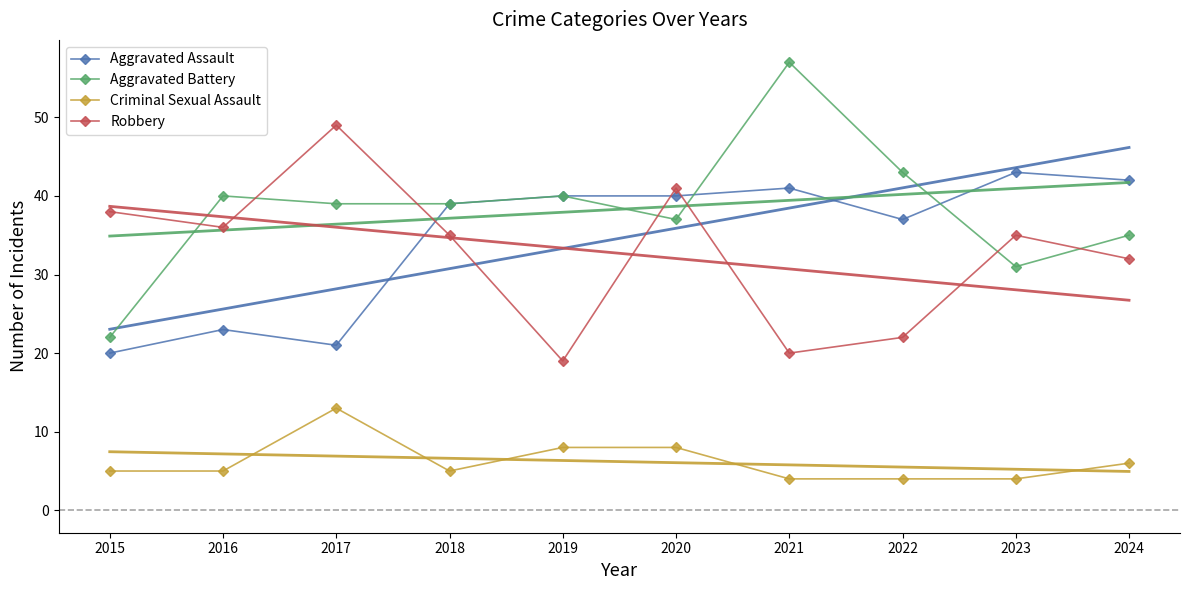

What is the value of the Aggravated Battery point at the 5th from the left?

40